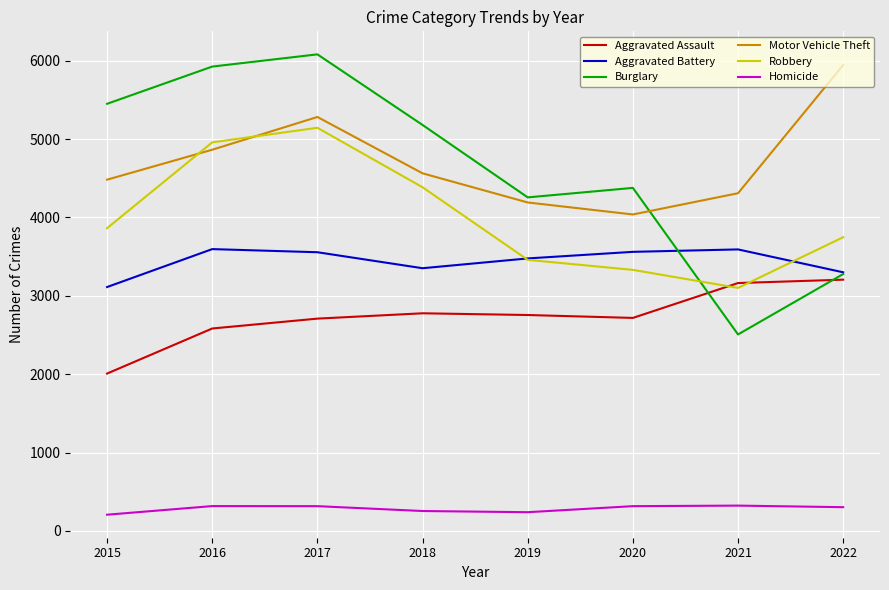

Where is Aggravated Assault nearest to the value 2607?

2016